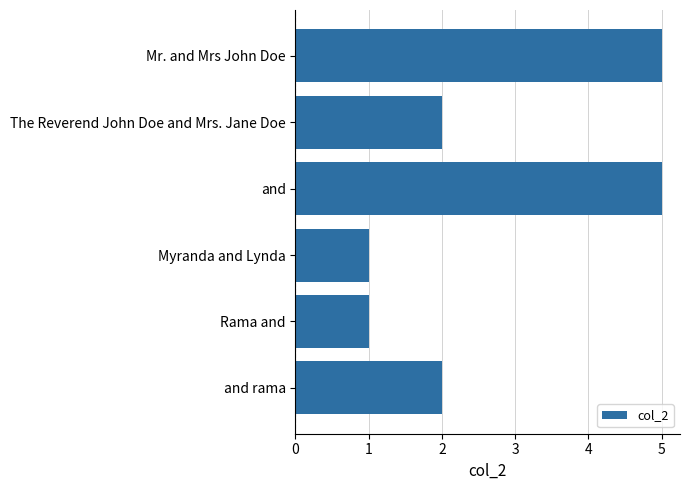

The chart shows a value of 0 at Rama and. True or false?

False